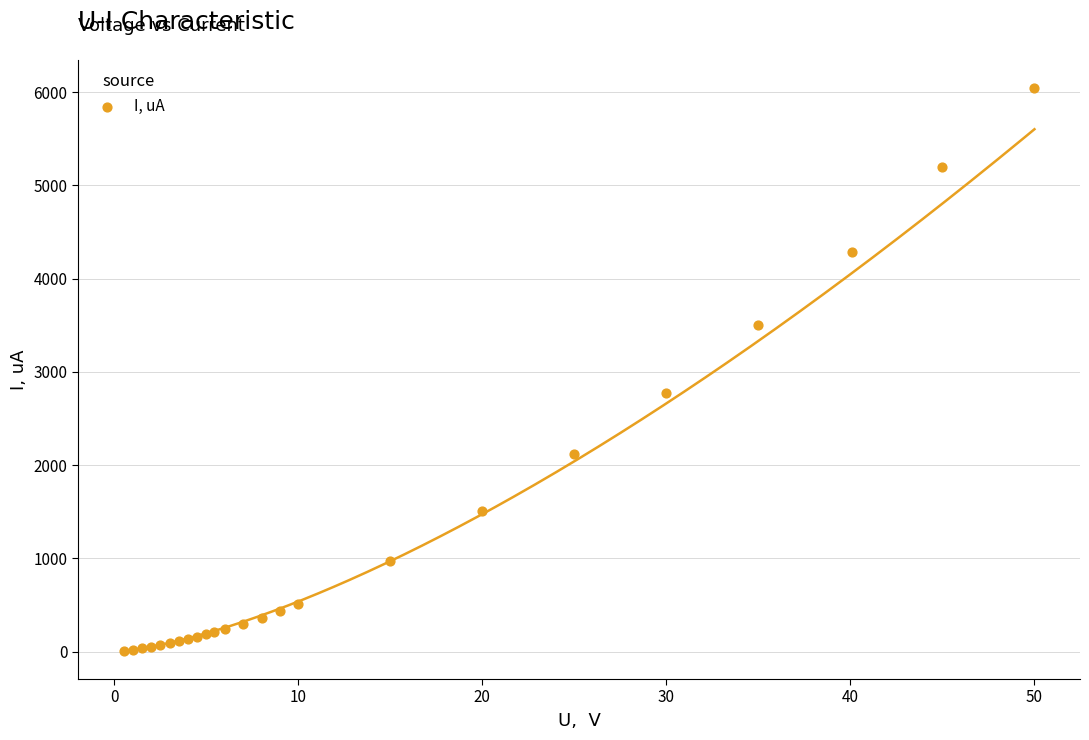

What Y value in the scatter plot is closest to 3028?

2778.4